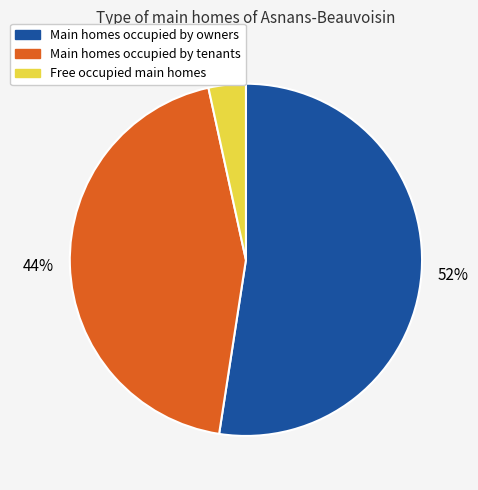

How many slices are in this pie chart?

3